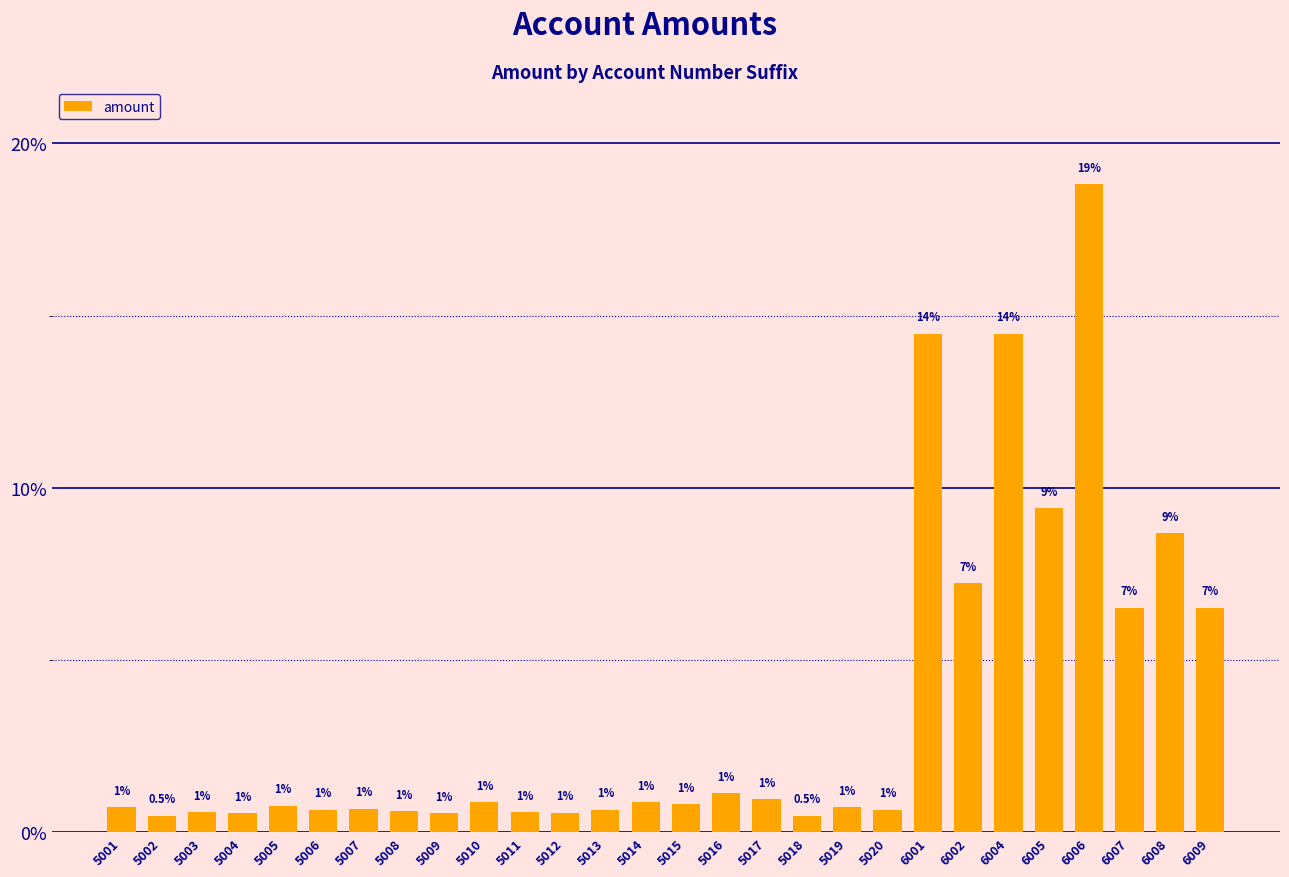

What is the value of the 9th bar from the left?

0.5